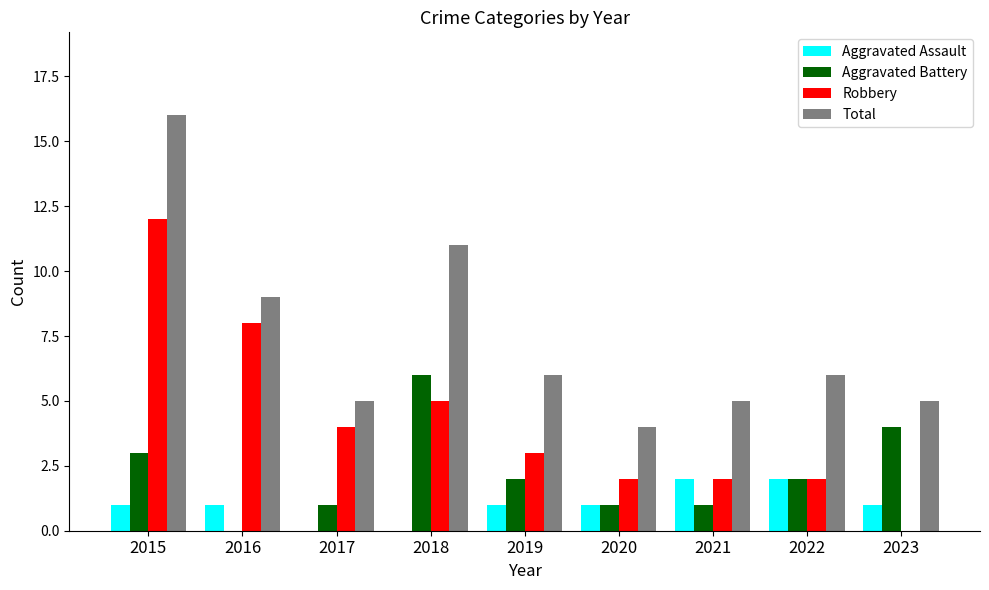

Where is Robbery nearest to the value 6?

2018